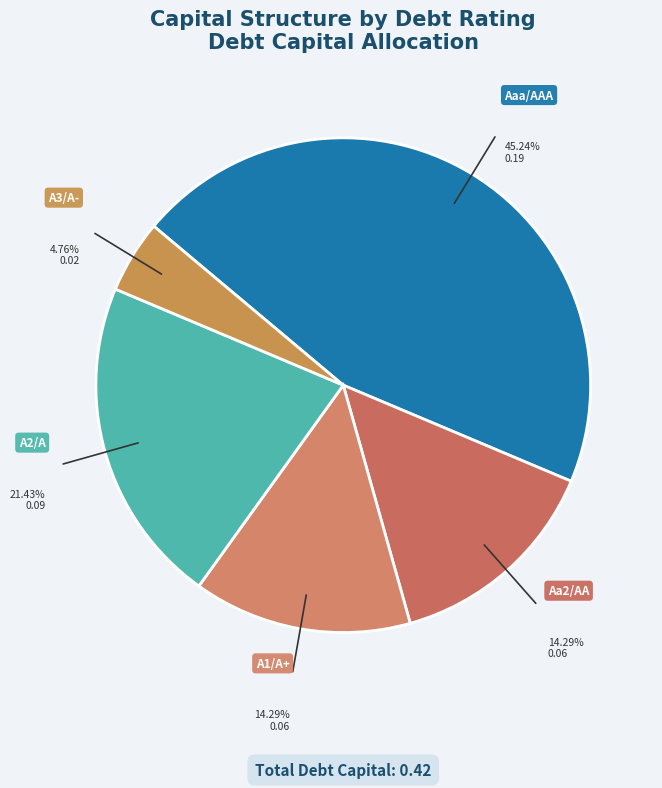

To the nearest percent, what is the difference between the Aaa/AAA and Aa2/AA slice percentages?

31%